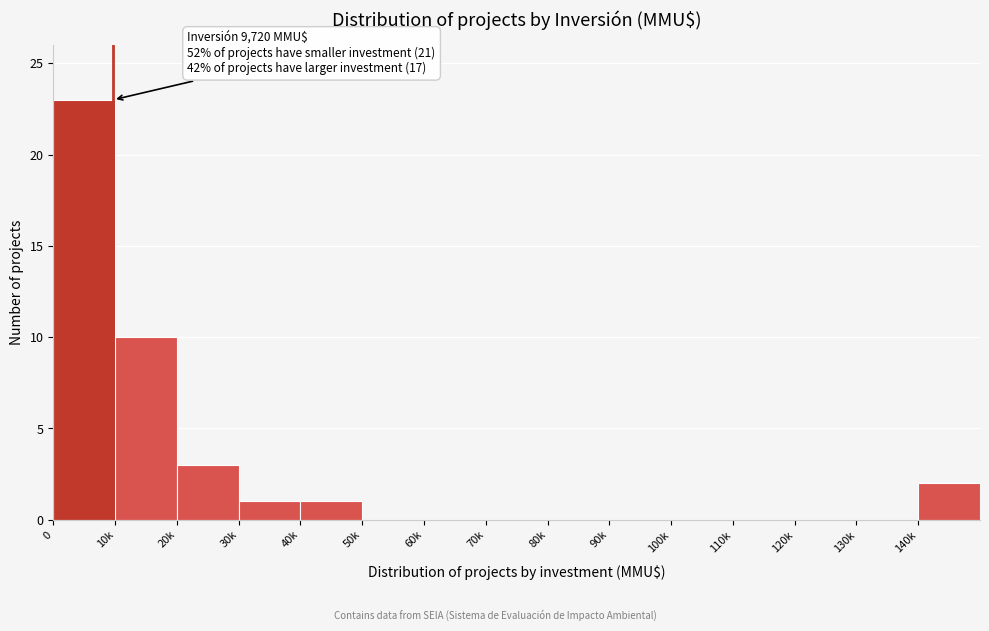

Reading right to left, list all the values displayed in this chart.

140k=2	130k=0	120k=0	110k=0	100k=0	90k=0	80k=0	70k=0	60k=0	50k=0	40k=1	30k=1	20k=3	10k=10	0=23